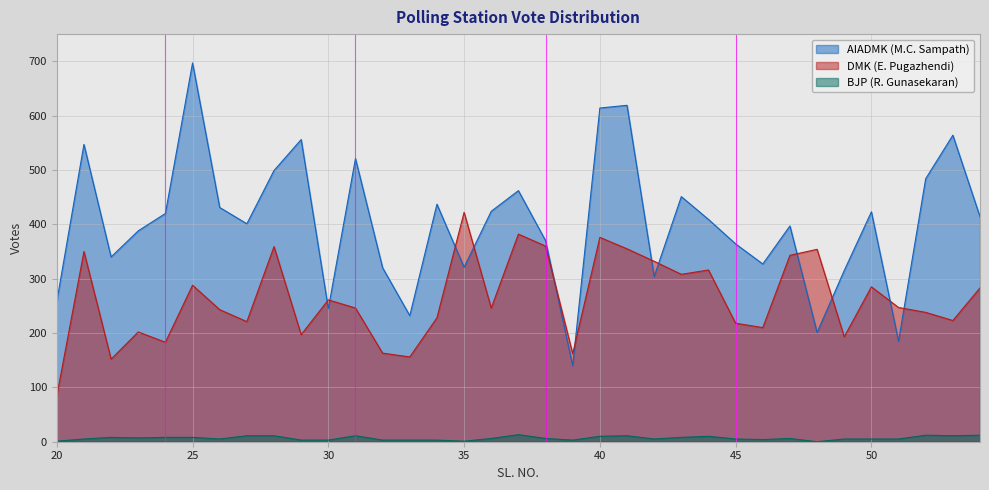

Which category has the lowest value in the BJP (R. Gunasekaran) series?

48